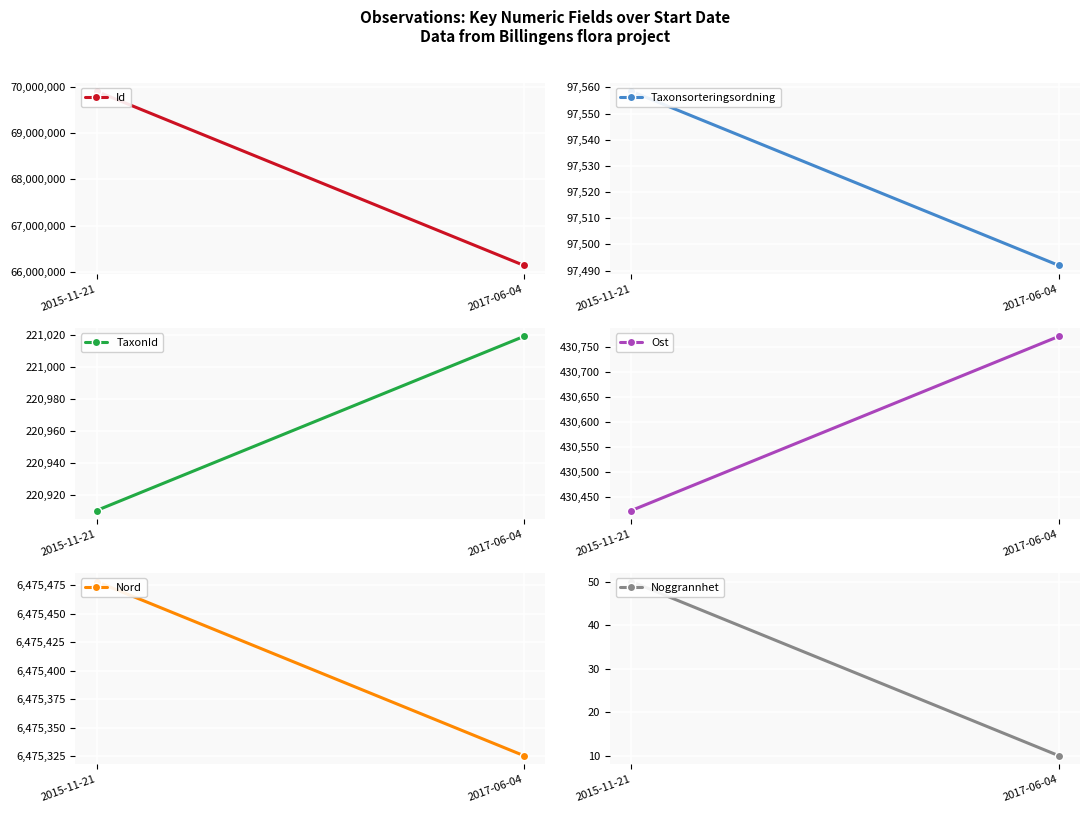

What is the minimum value for Nord?

6475325.5